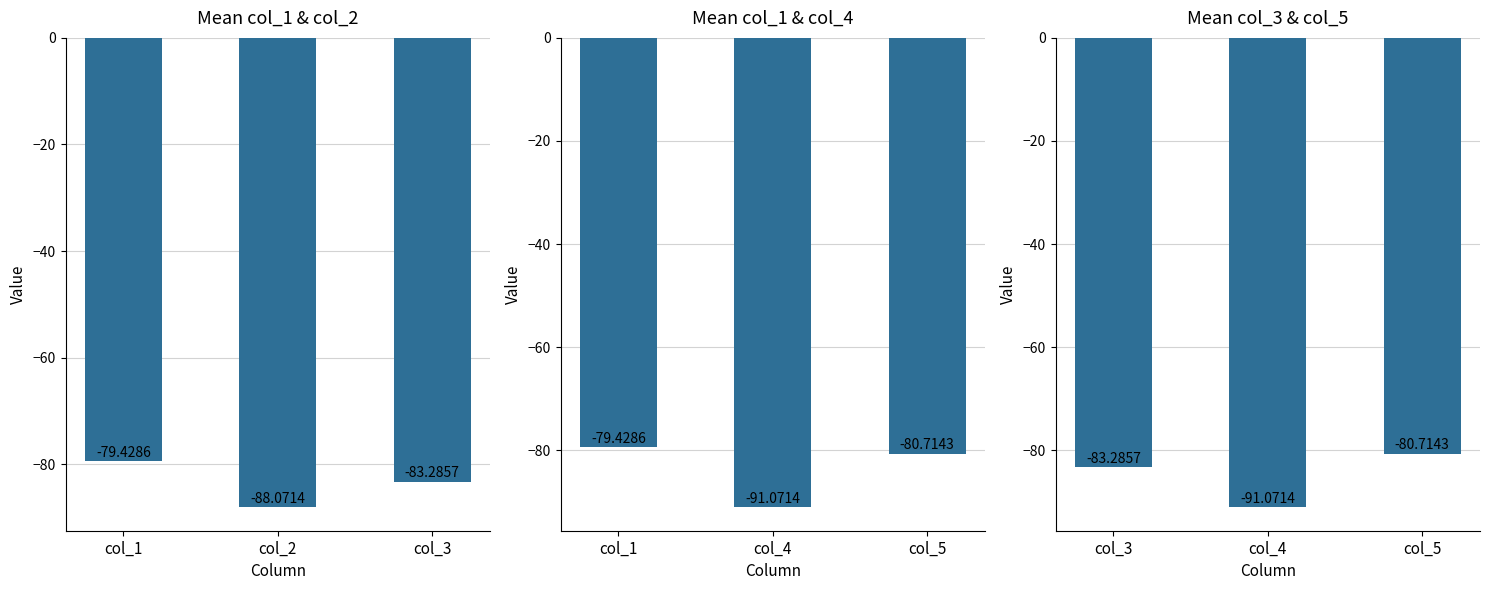

True or false: Mean col_3 & col_5 has a value of -115.2 at col_5.

False